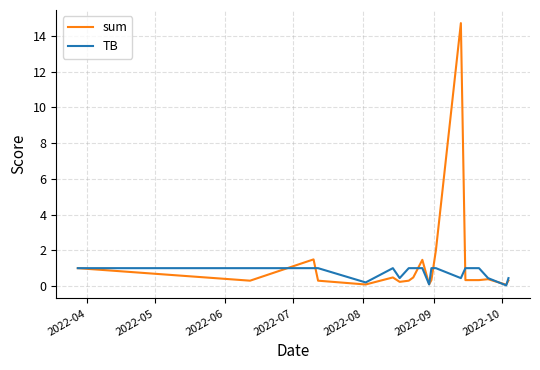

True or false: sum and TB intersect in this chart.

True